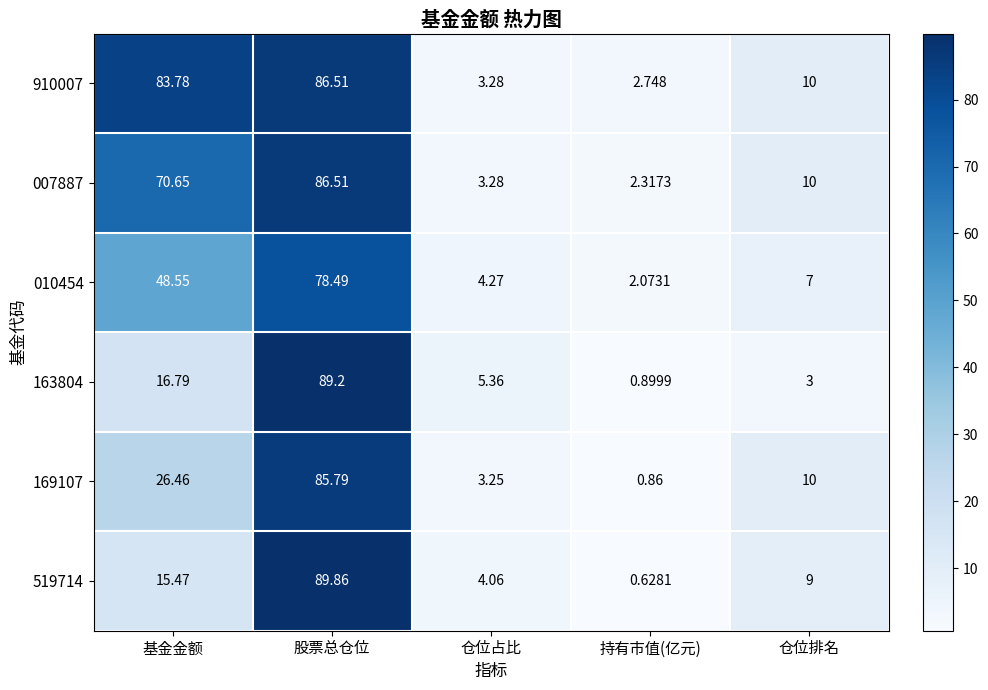

Count the number of data series in this chart.

6